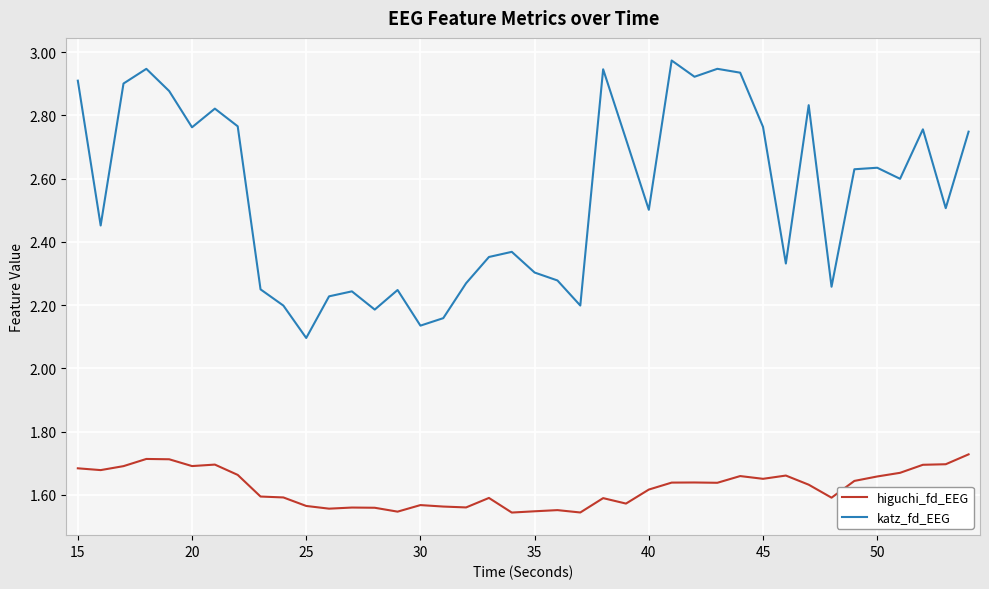

Which series has the largest range (max minus min)?

katz_fd_EEG